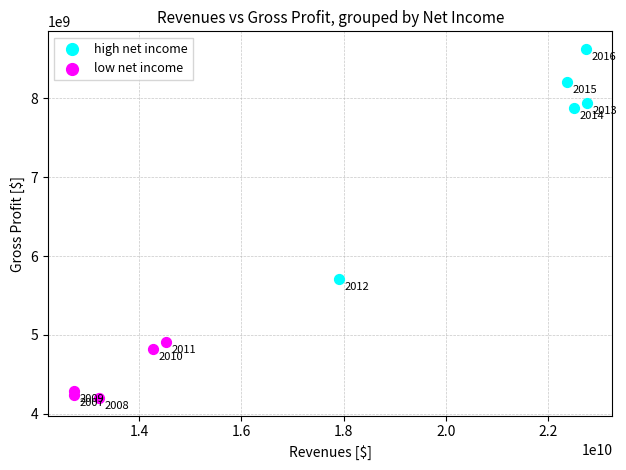

Which series reaches the maximum Y coordinate?

high net income